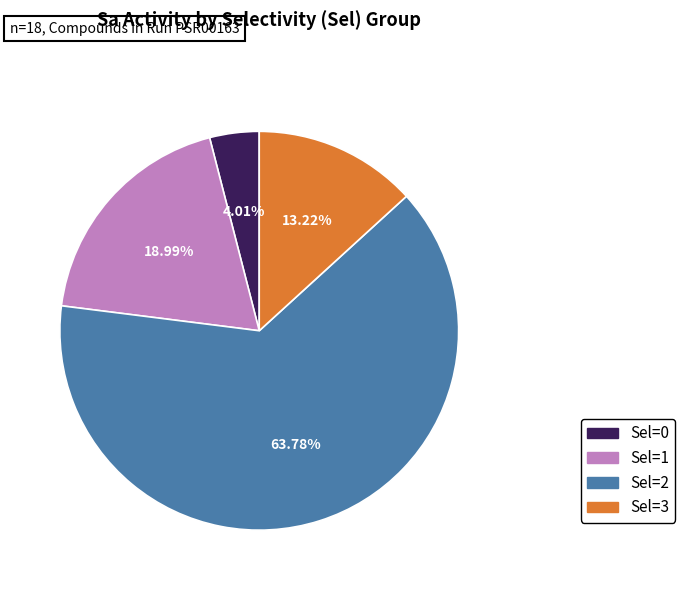

Is there any slice that represents more than half of the pie?

Yes